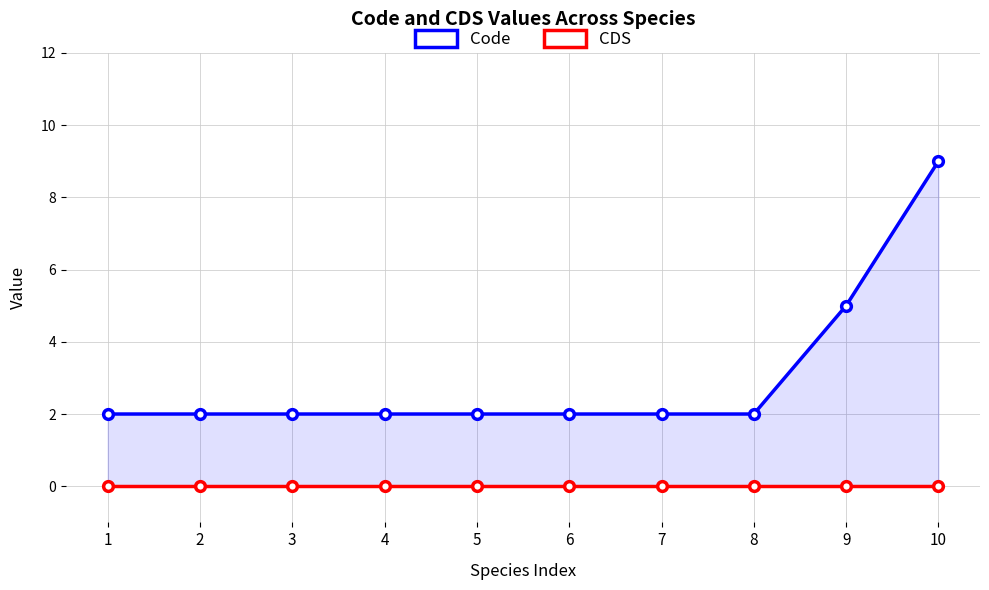

Which category has the highest value in the Code series?

10